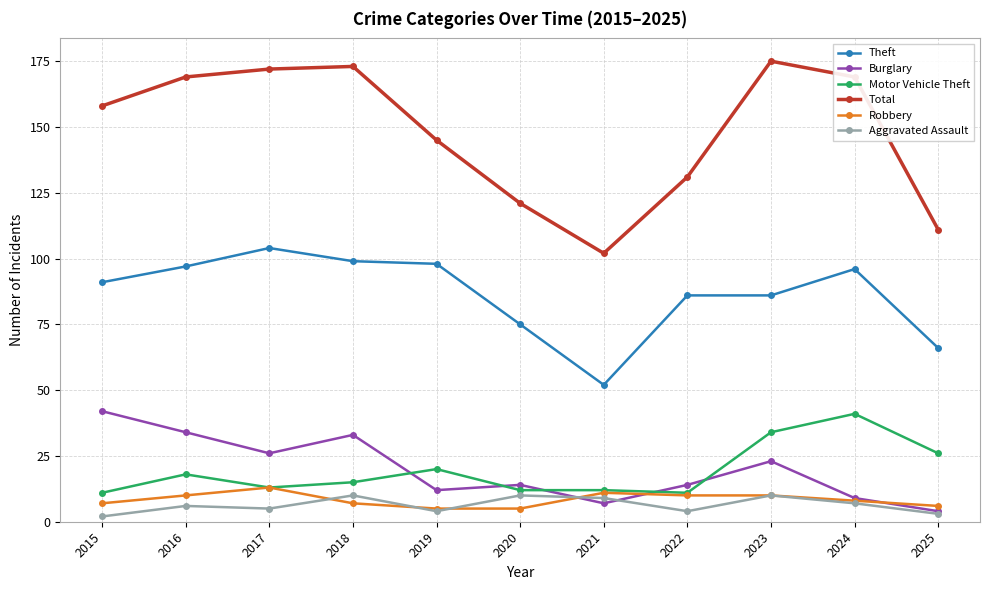

True or false: Robbery has more than 0 points higher than both neighbors.

True